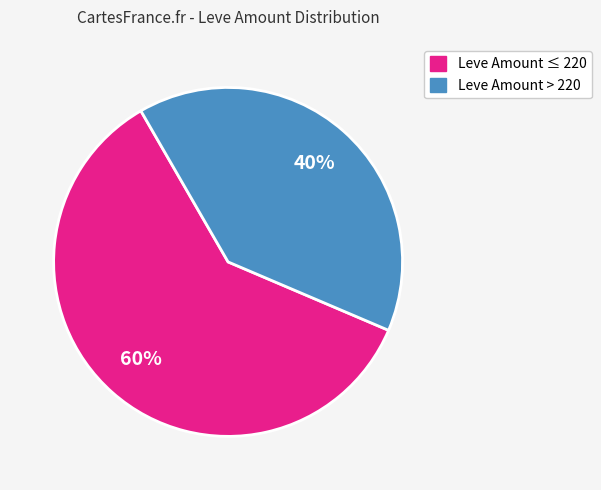

Is there a majority slice in this chart?

Yes